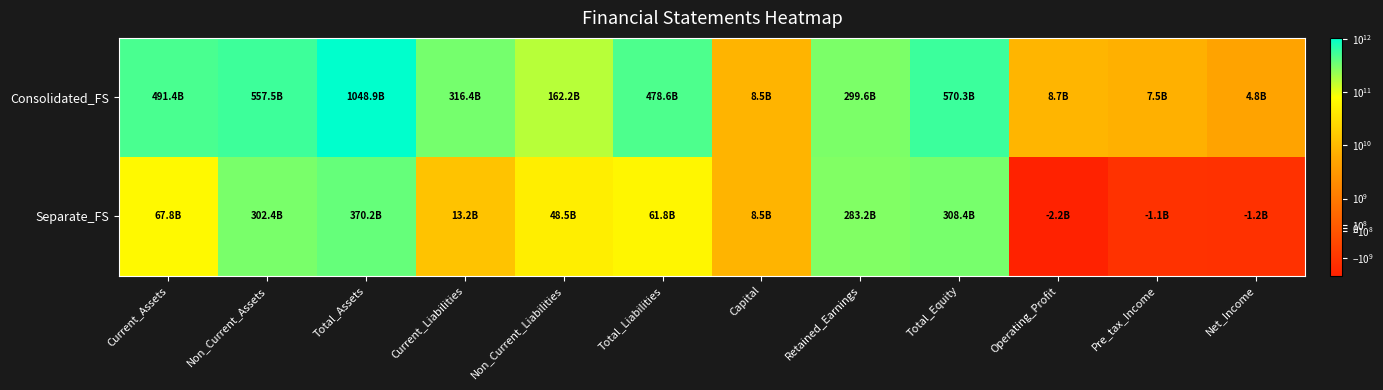

What is the smallest value displayed?

-2180025344